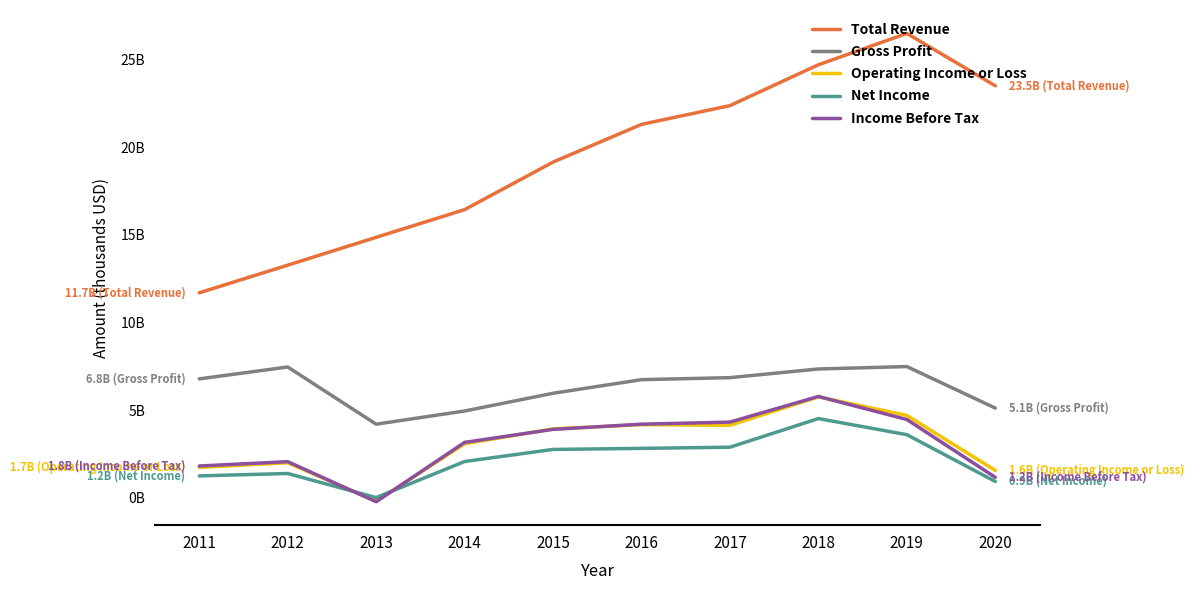

What is the difference between the second highest and minimum values in the Total Revenue series?

13019100